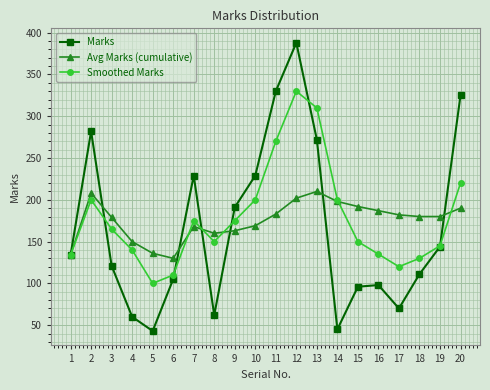

How many data points does each series have?

20